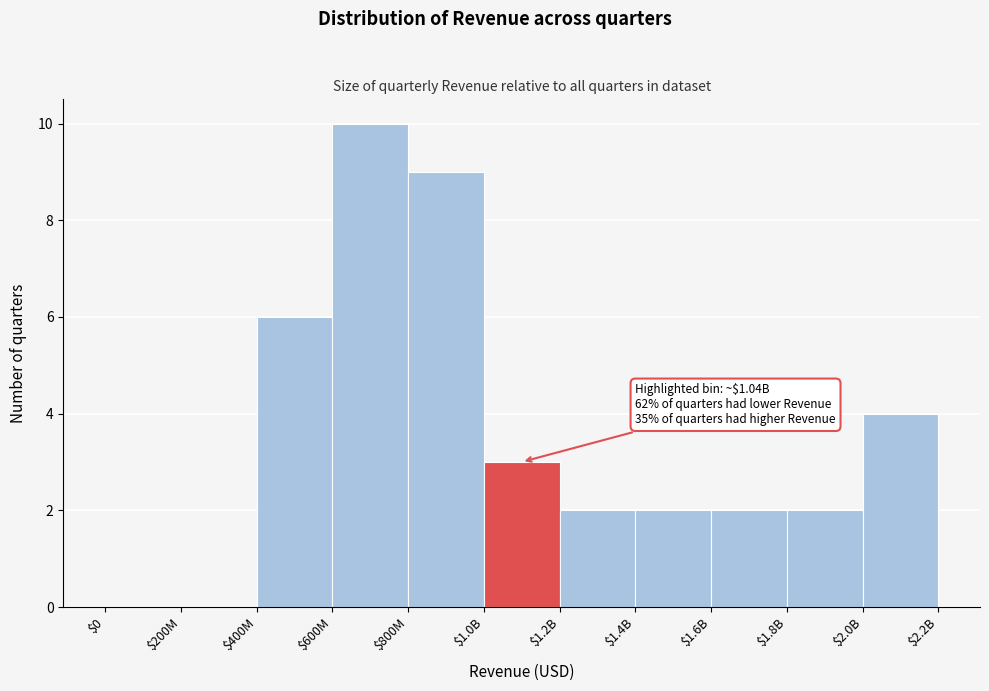

What is the greatest value displayed?

10